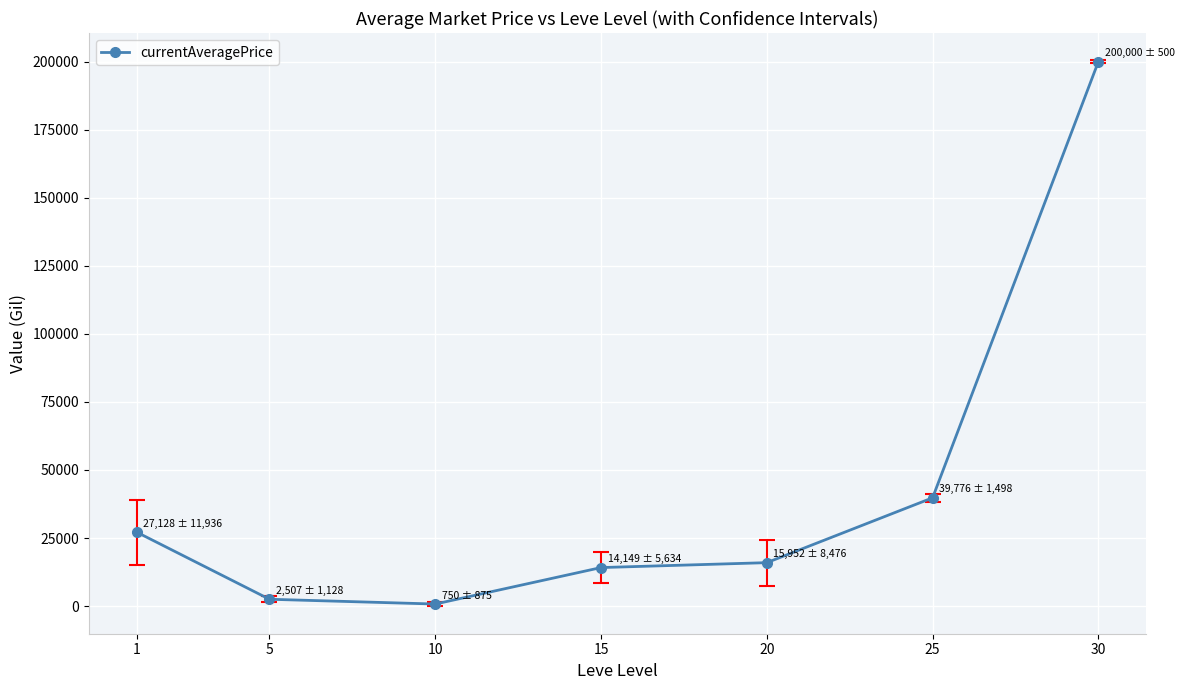

What is the sum of all values?

300262